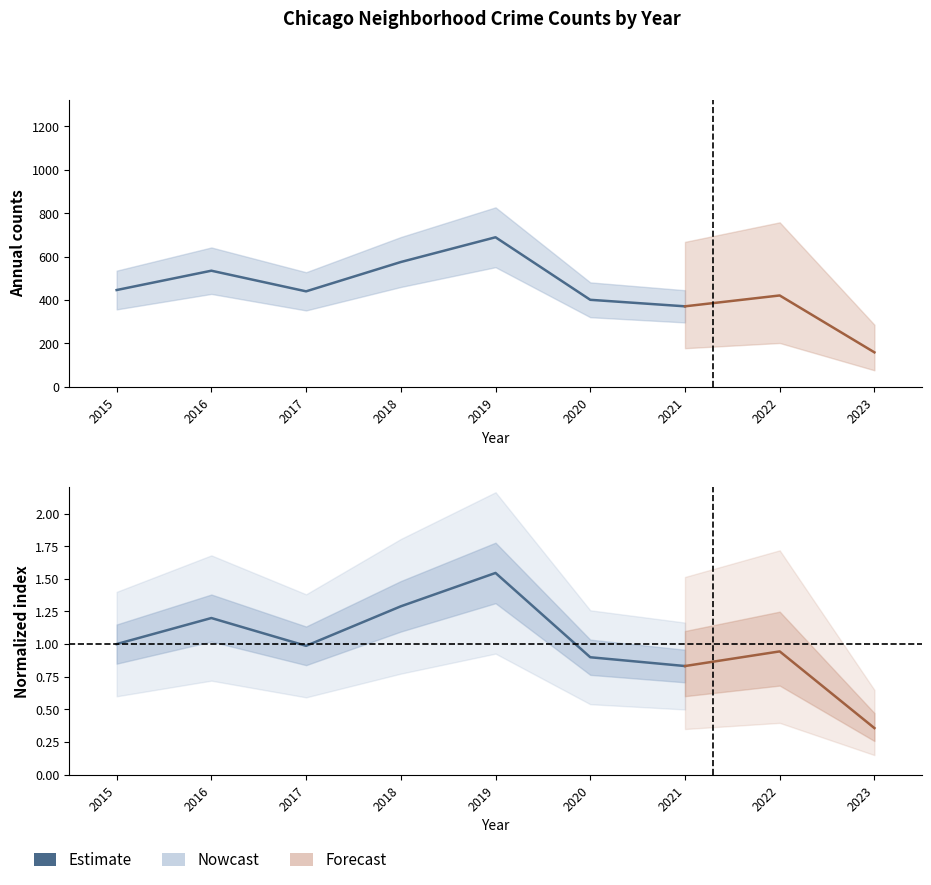

Is it true that Estimate norm equals 1.0 at 2017?

True